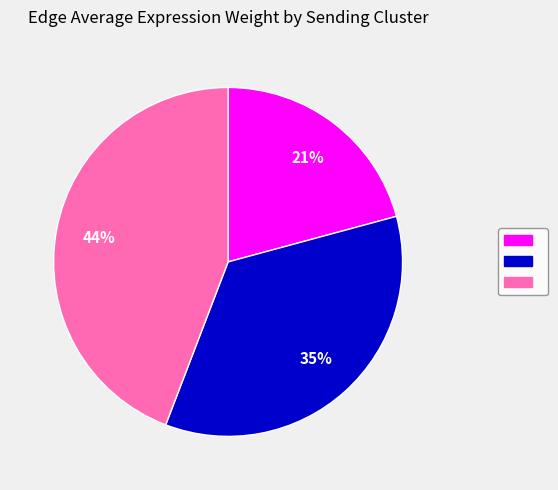

To the nearest percent, what is the average slice percentage?

33%